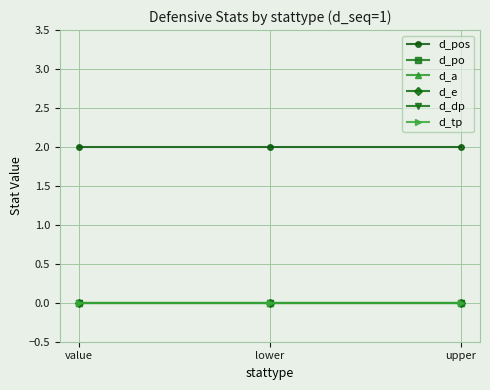

What is the label of the 3rd point from the left?

upper